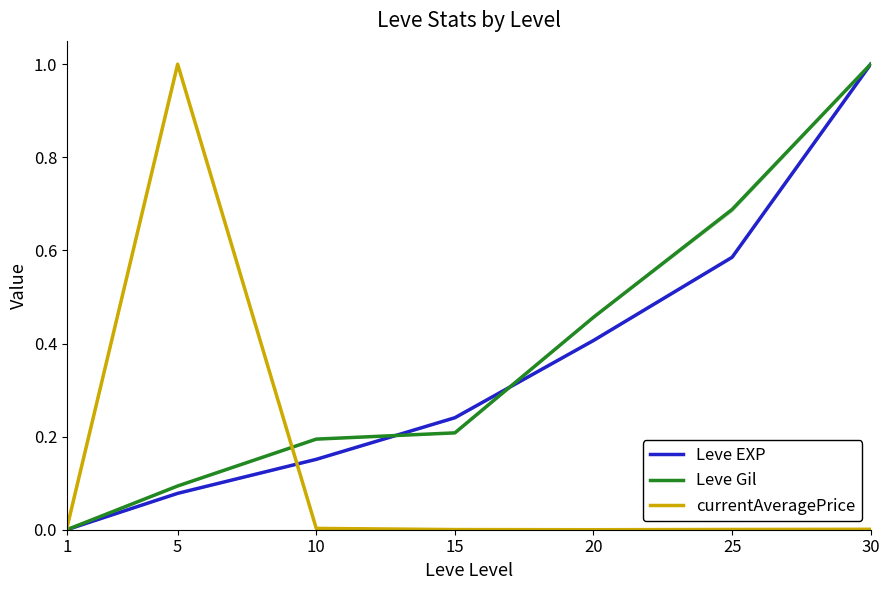

Rank the series at 15 from lowest to highest value.

currentAveragePrice, Leve Gil, Leve EXP